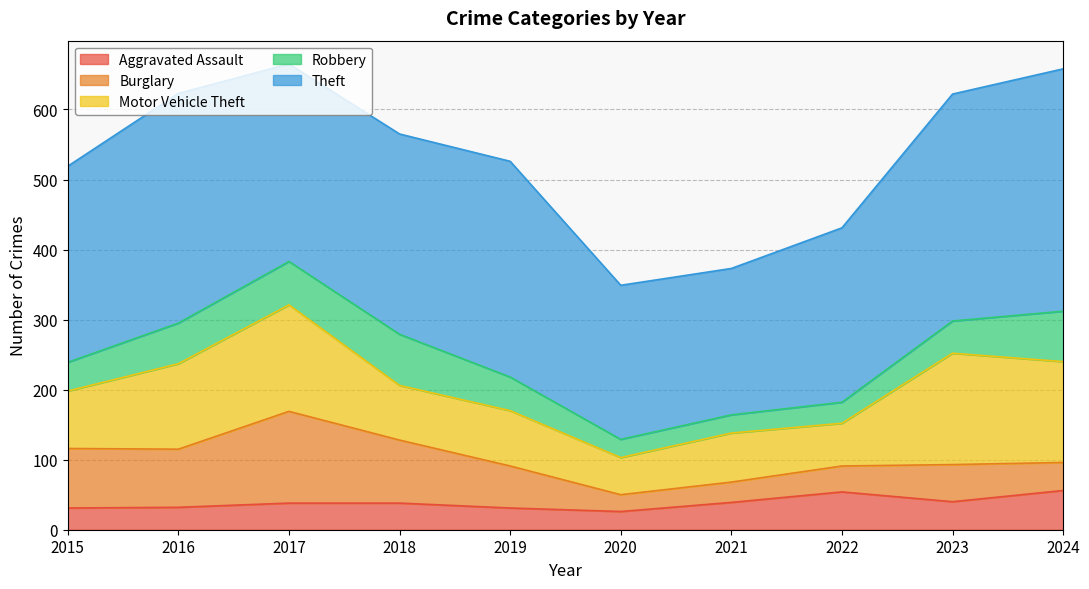

Reading left to right, list all the values displayed in this chart.

Aggravated Assault: 2015=31	2016=32	2017=38	2018=38	2019=31	2020=26	2021=39	2022=54	2023=40	2024=56
Burglary: 2015=85	2016=83	2017=131	2018=90	2019=60	2020=24	2021=29	2022=37	2023=53	2024=40
Motor Vehicle Theft: 2015=82	2016=122	2017=152	2018=78	2019=79	2020=53	2021=70	2022=61	2023=159	2024=144
Robbery: 2015=41	2016=58	2017=62	2018=73	2019=48	2020=26	2021=26	2022=30	2023=46	2024=72
Theft: 2015=280	2016=328	2017=282	2018=286	2019=308	2020=220	2021=209	2022=249	2023=324	2024=346